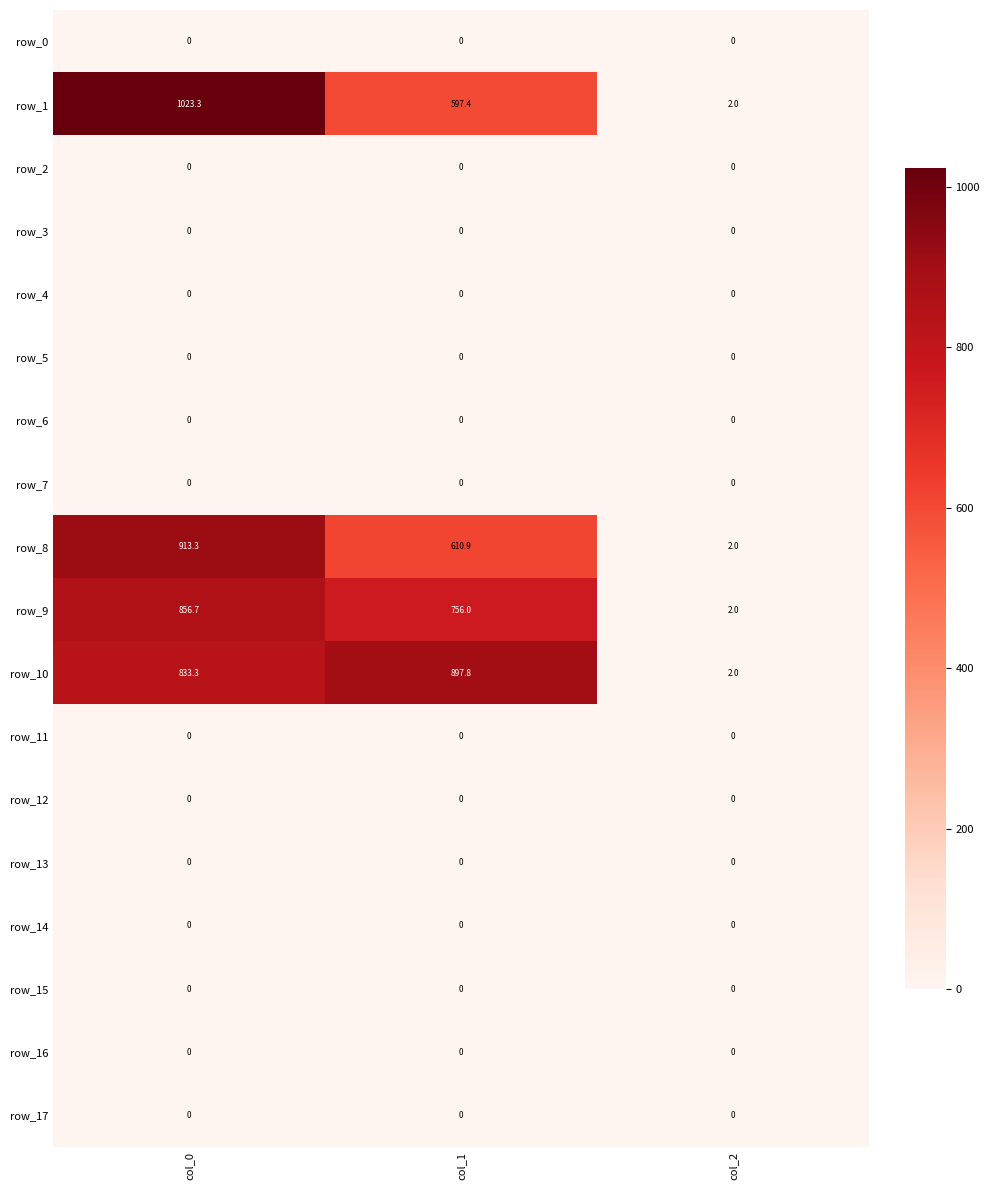

Which series has the largest total across all categories?

row_10